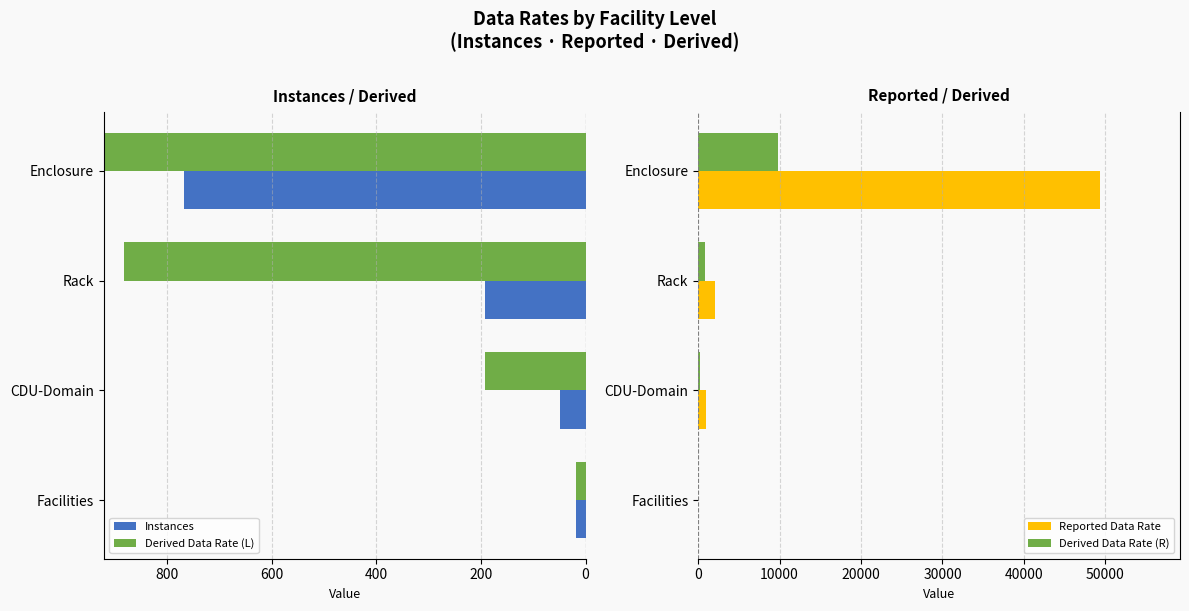

Reading left to right, transcribe all the data shown in this chart.

Instances: -18.0	-48.0	-192.0	-768.0
Derived Data Rate (L): -18.2	-192.0	-883.2	-9838.1
Reported Data Rate: 18.2	960.0	2112.0	49305.6
Derived Data Rate (R): 18.2	192.0	883.2	9838.1